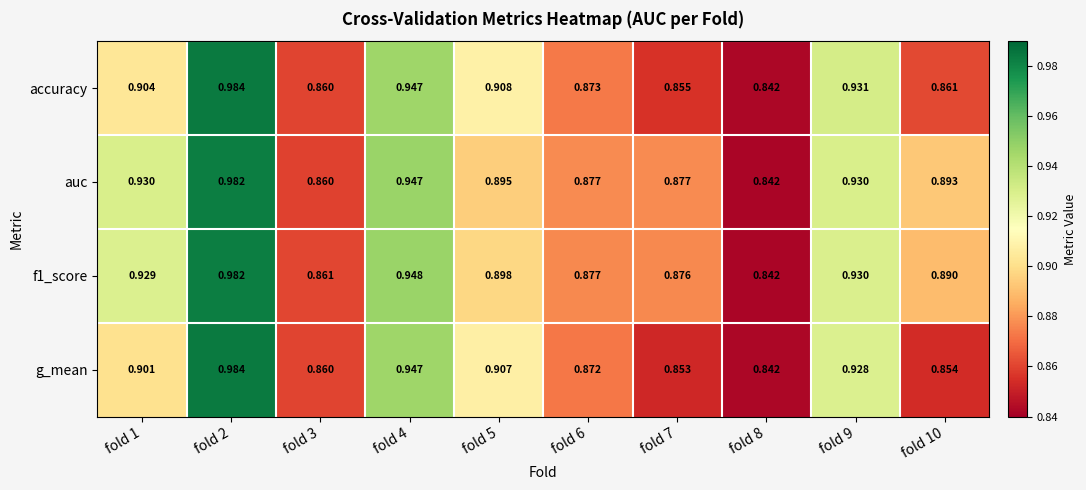

Between fold 3 and fold 9, which series saw the biggest shift?

accuracy